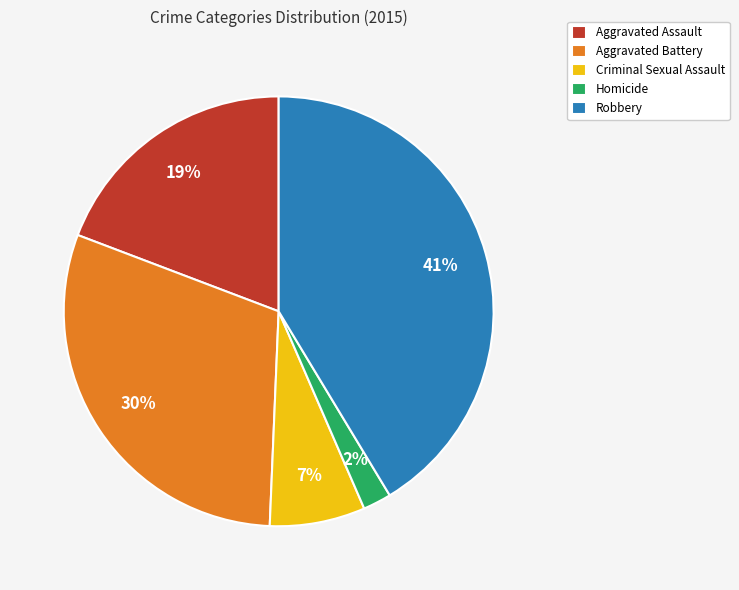

Rank the categories by value from lowest to highest.

Homicide, Criminal Sexual Assault, Aggravated Assault, Aggravated Battery, Robbery